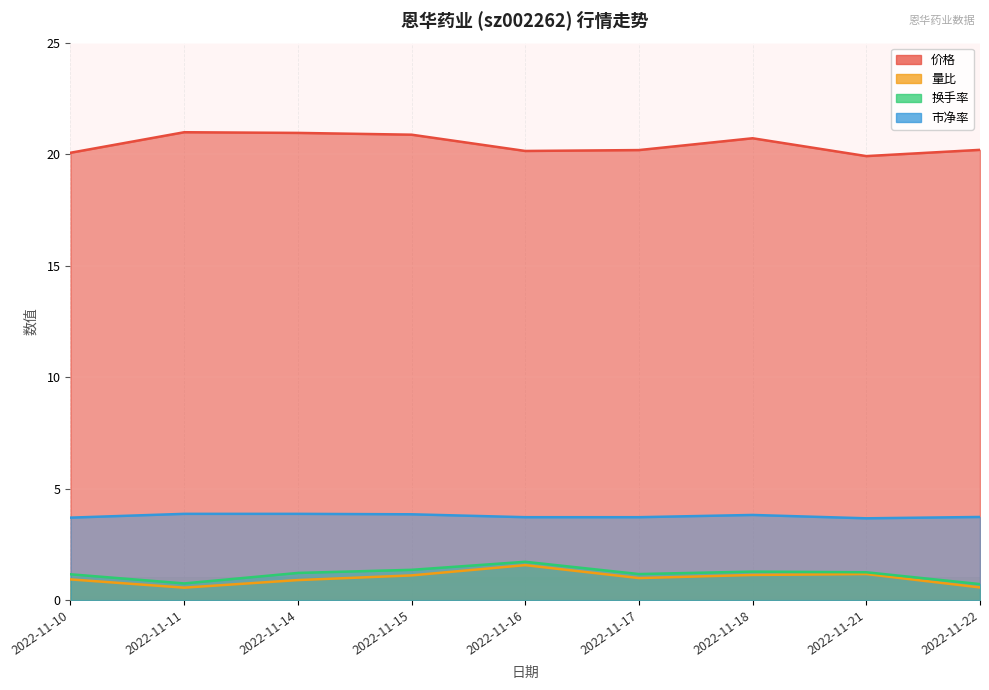

True or false: 价格 and 换手率 intersect in this chart.

False